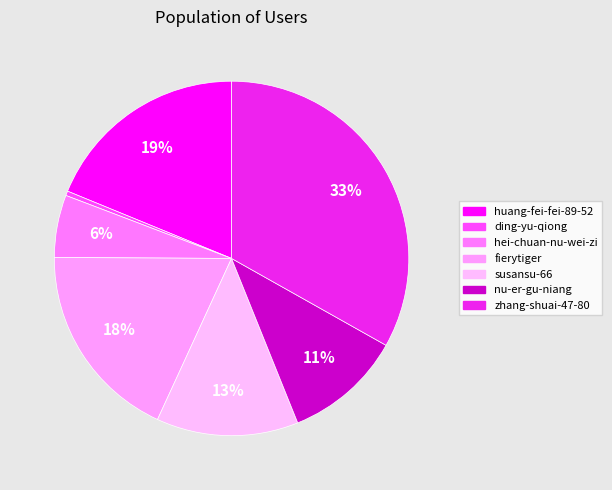

Which category has the smallest portion of the pie?

ding-yu-qiong